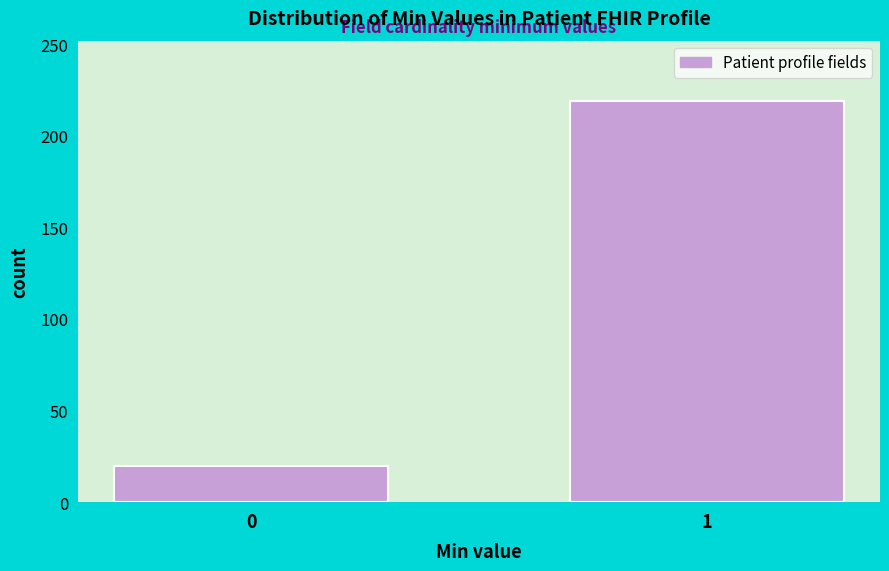

Reading left to right, list all the values displayed in this chart.

20	219